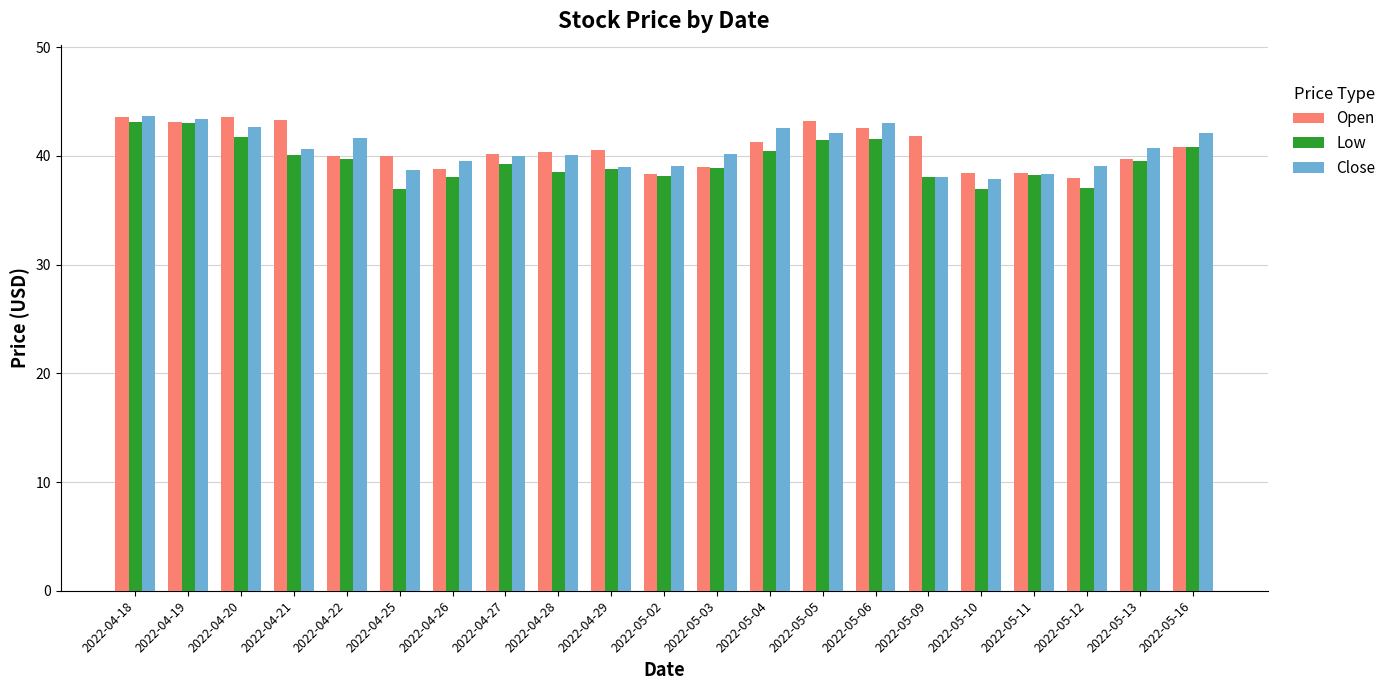

True or false: Close has a value of 43.4 at 2022-04-19.

True